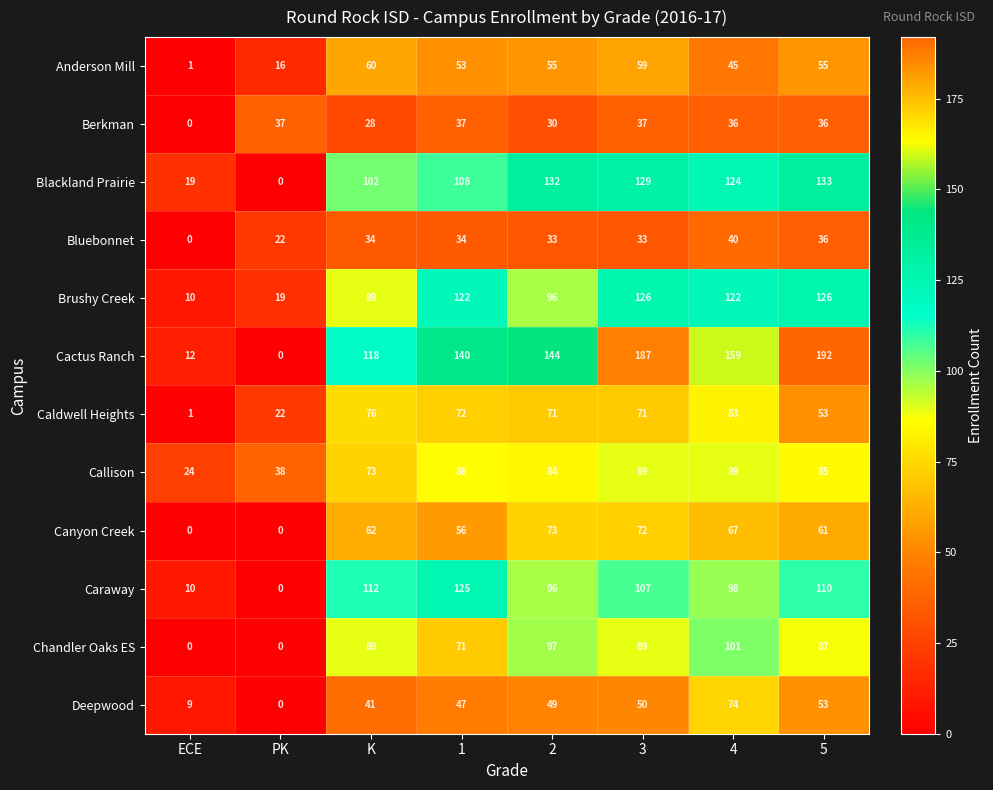

What is the difference between the second highest and minimum values in the Deepwood series?

53